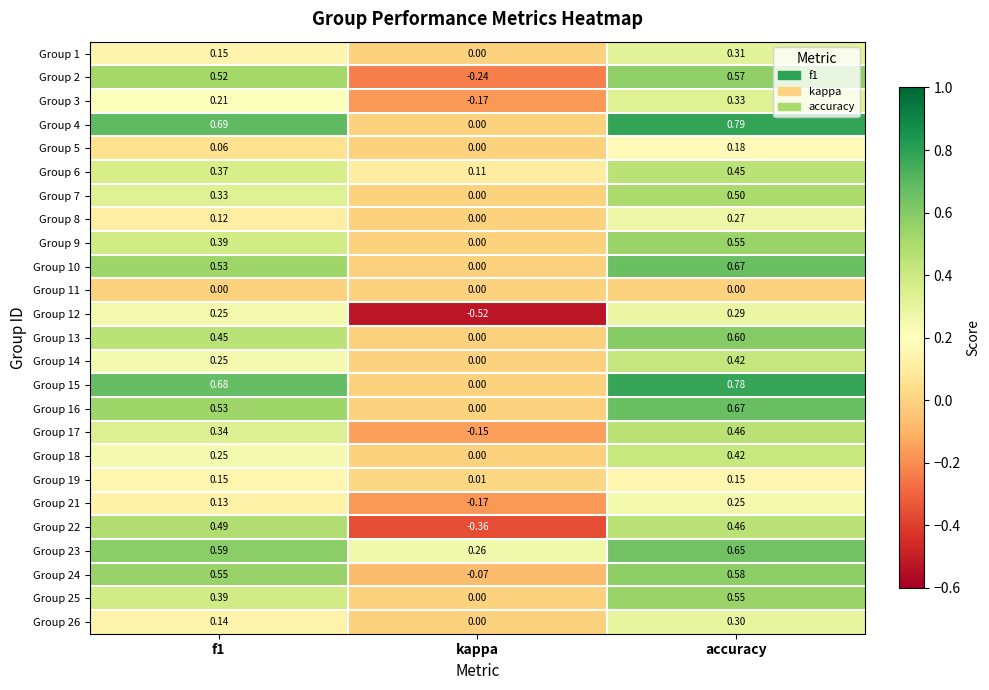

Is the value of Group 12 at f1 greater than the value of Group 15 at accuracy?

No